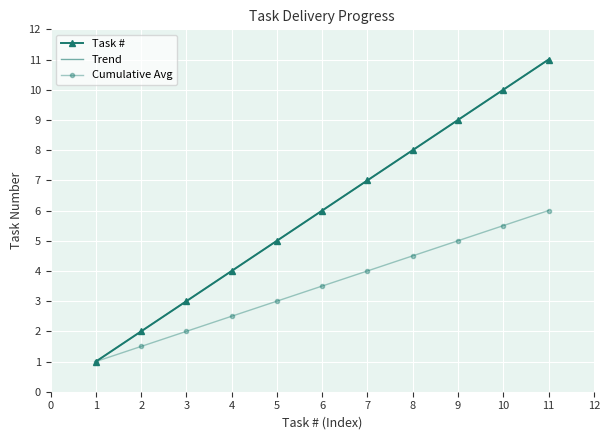

What are all the series names shown in the legend?

Task #, Trend, Cumulative Avg